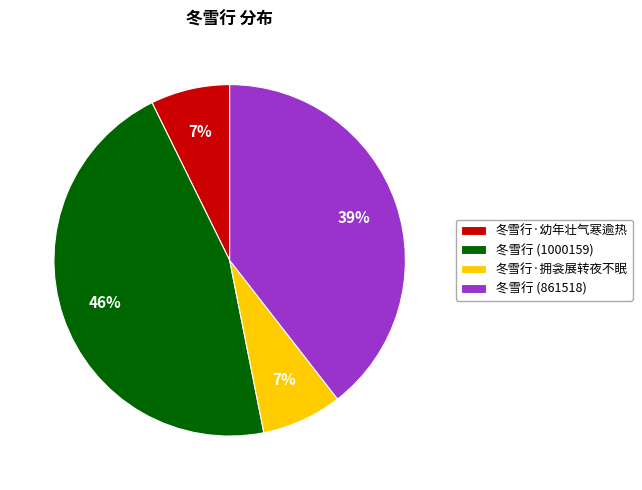

To the nearest percent, what is the difference between the largest and smallest slice percentages?

39%